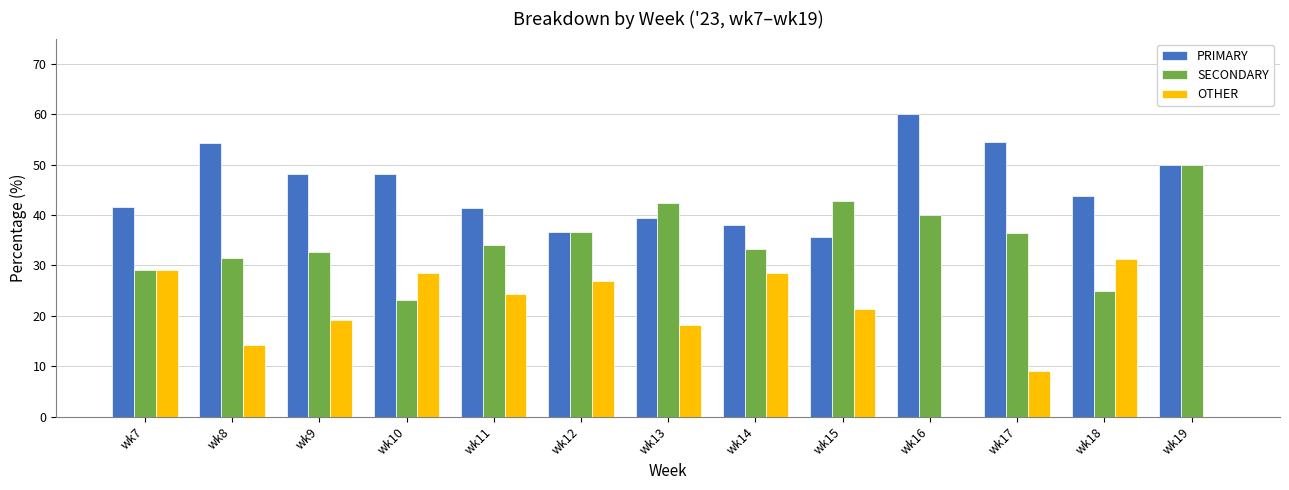

The value of OTHER at wk9 is 7.4. True or false?

False